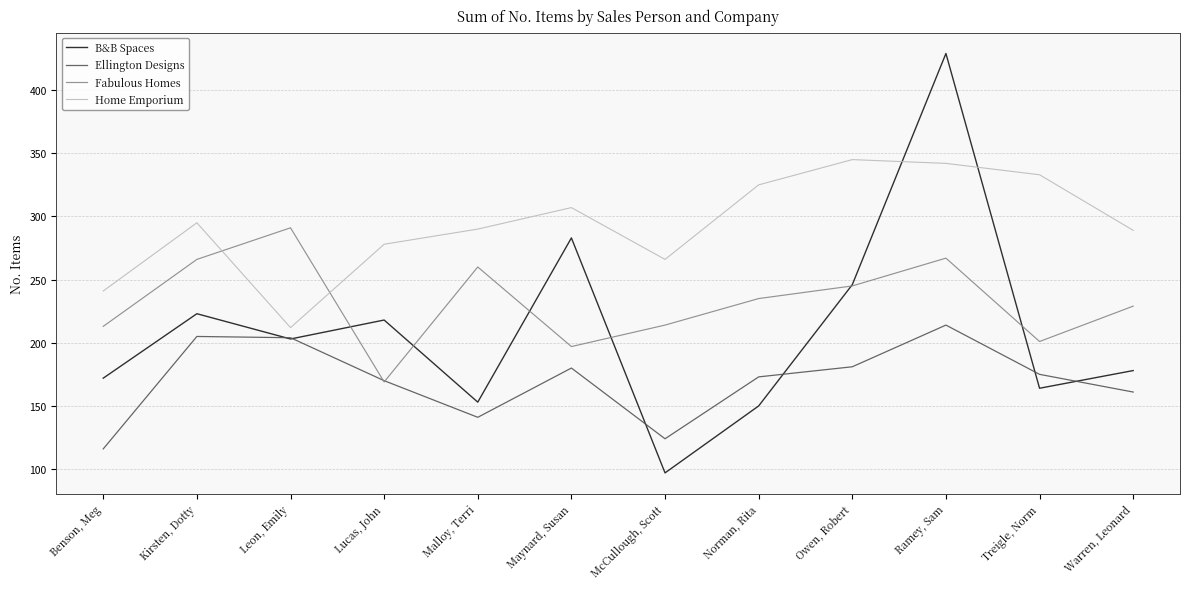

What is the total value across all series at Warren, Leonard?

857